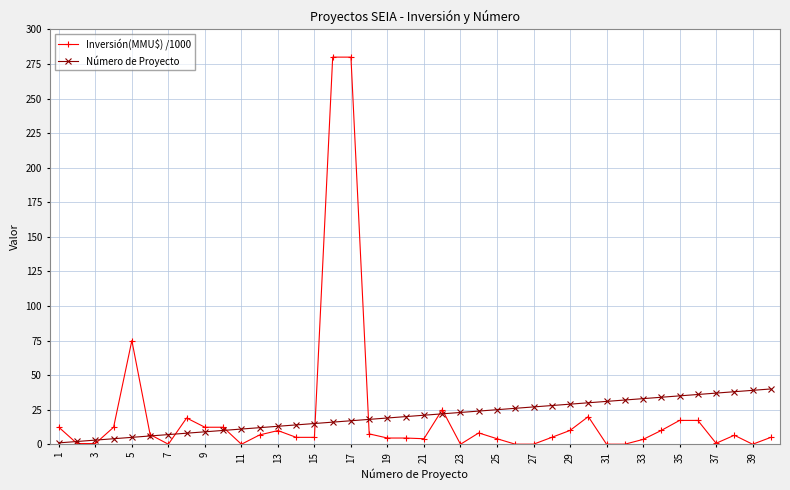

What is the highest value of the Inversión(MMU$) /1000 series?

280.0